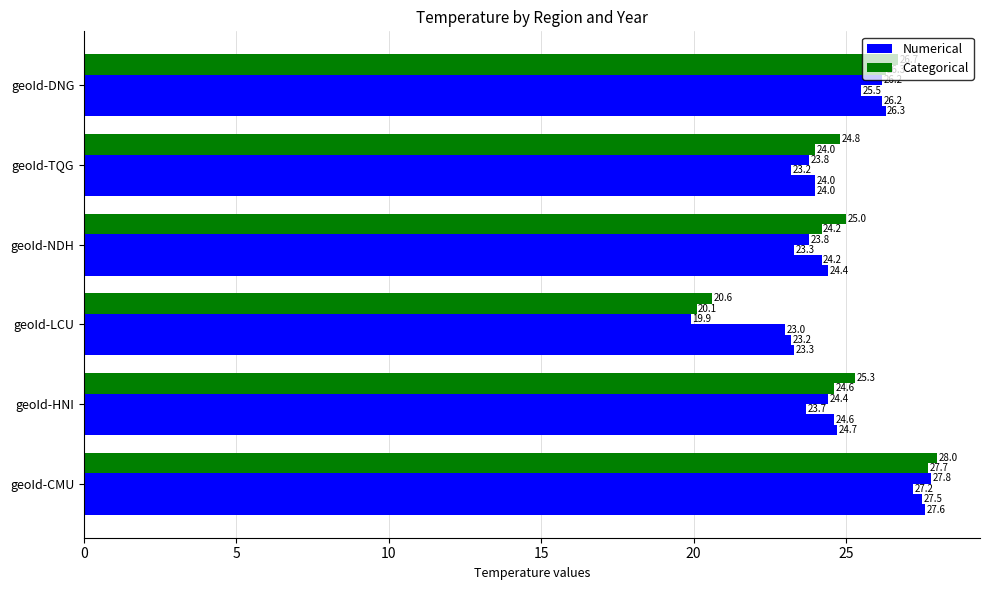

What position from the right is geoId-DNG?

1